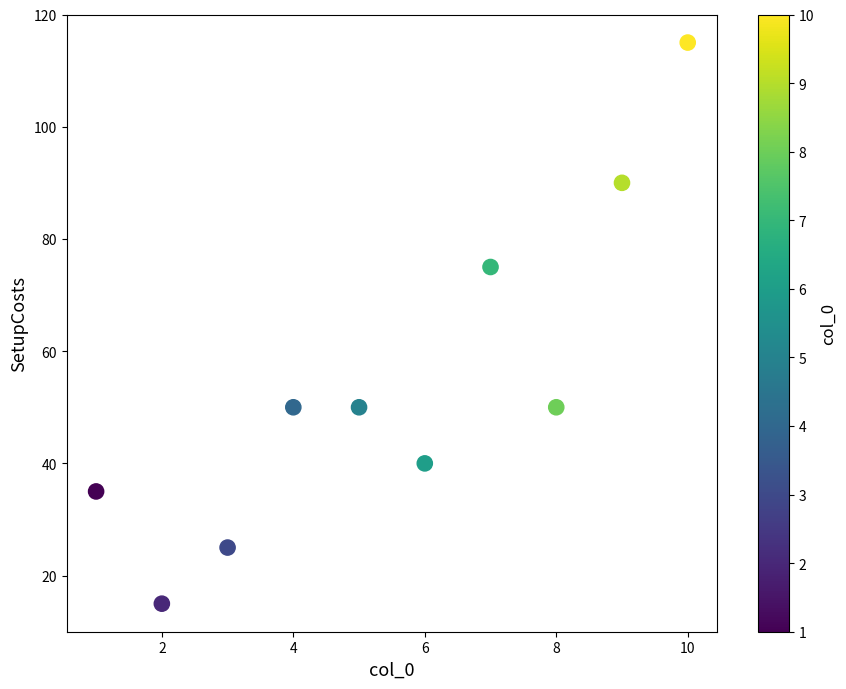

What Y value in the scatter plot is closest to 65?

75